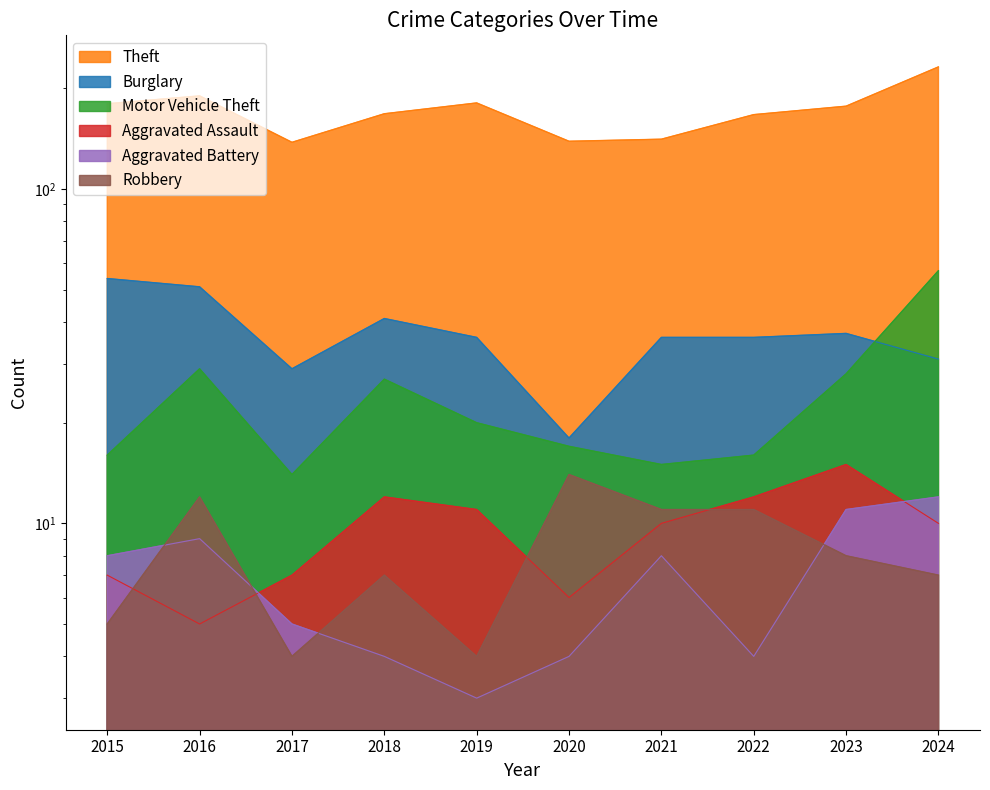

What is the difference between the second highest and second lowest values in the Aggravated Battery series?

7